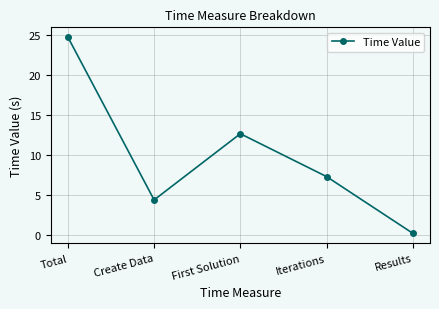

At which category does the chart reach its minimum across all series?

Results